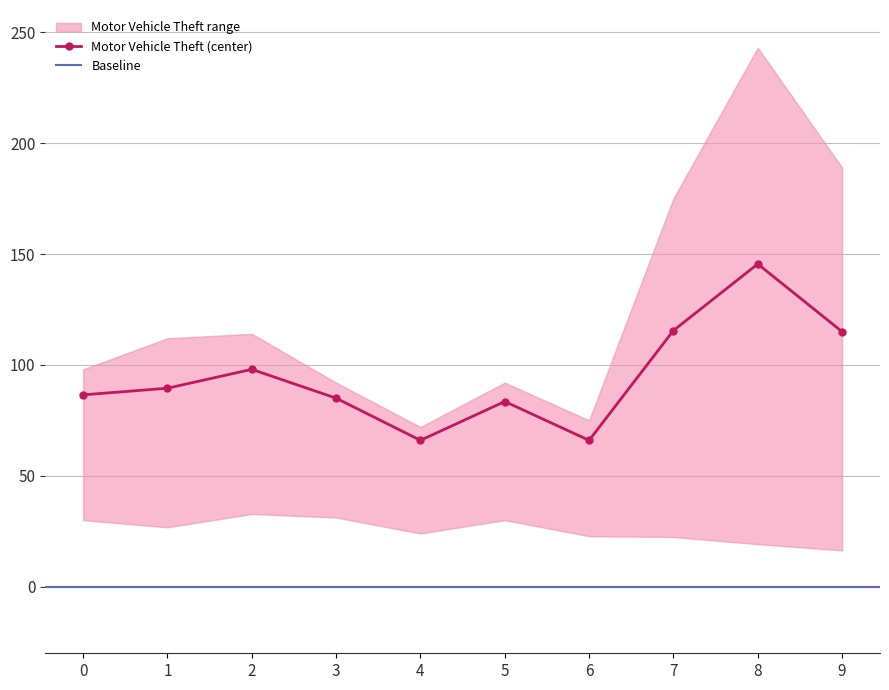

The Theft_scaled series shows 9 at 2019. True or false?

False